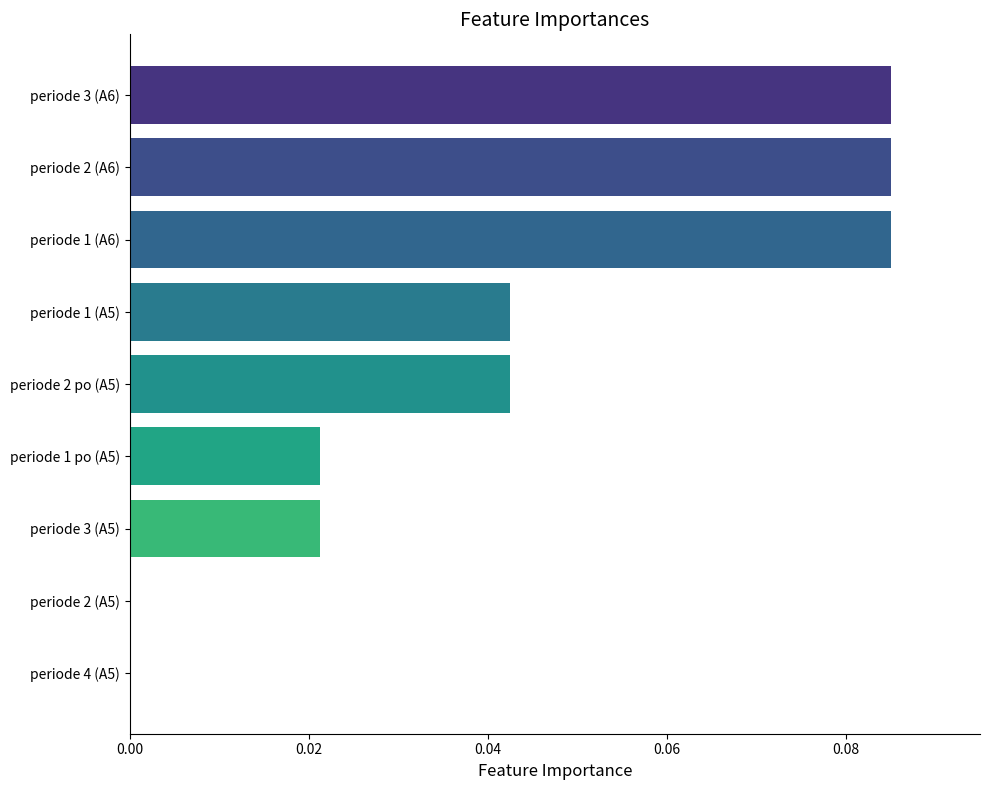

What is the sum of all values?

0.4